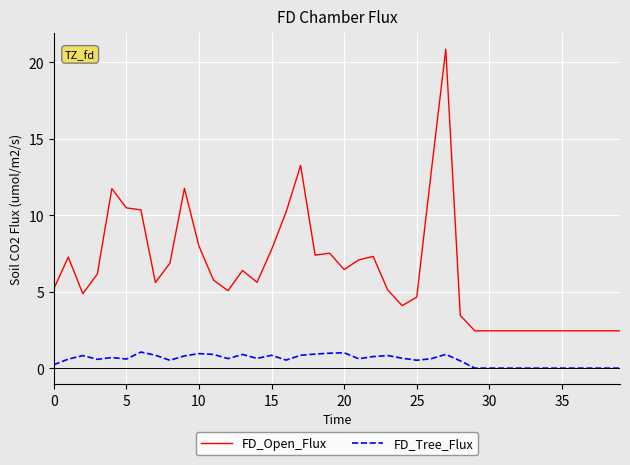

True or false: FD_Tree_Flux has more than 0 interior local peaks.

True